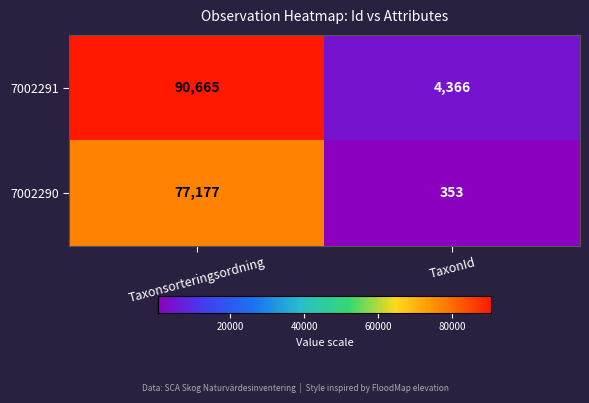

What is the sum of the 7002291 values at TaxonId and Taxonsorteringsordning?

95031